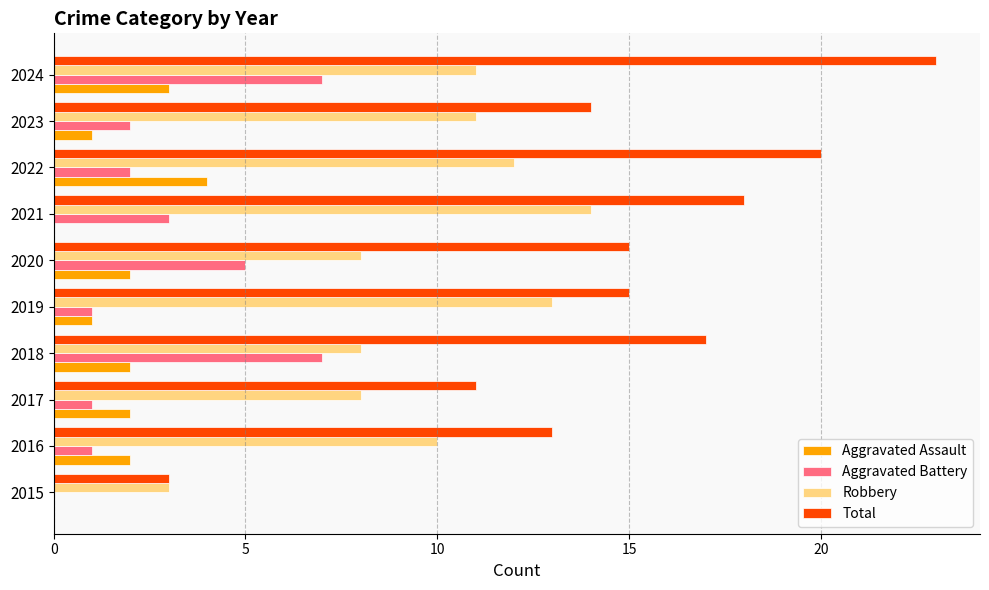

What is the sum of the Aggravated Assault values at 2024 and 2015?

3